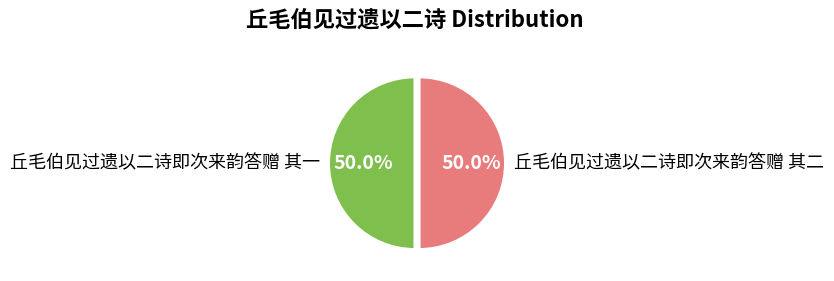

To the nearest percent, what percentage of the pie is 丘毛伯见过遗以二诗即次来韵答赠 其一?

50%